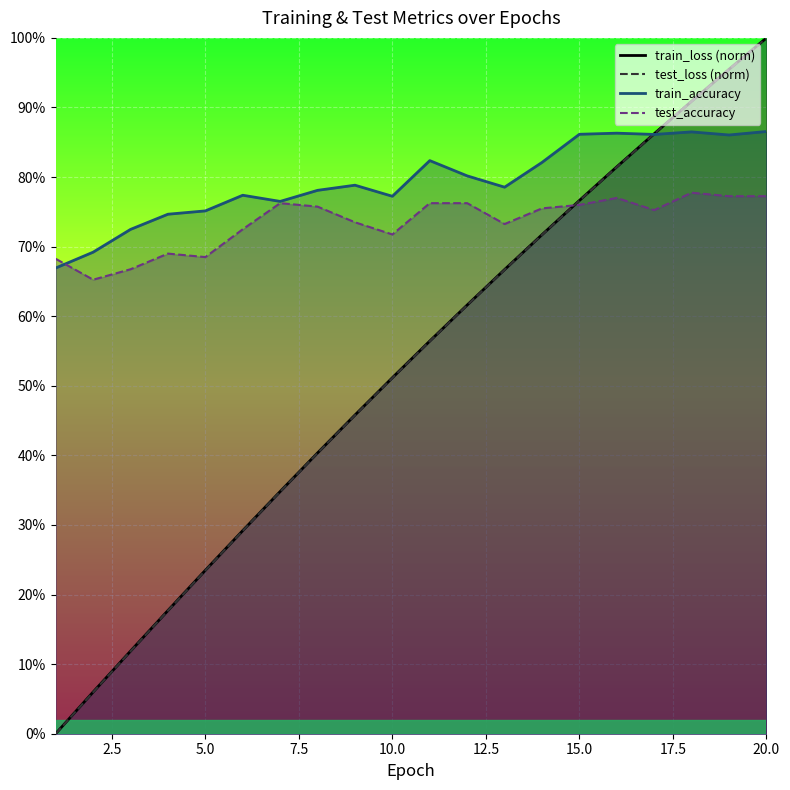

Which category has the highest value in the train_loss series?

20